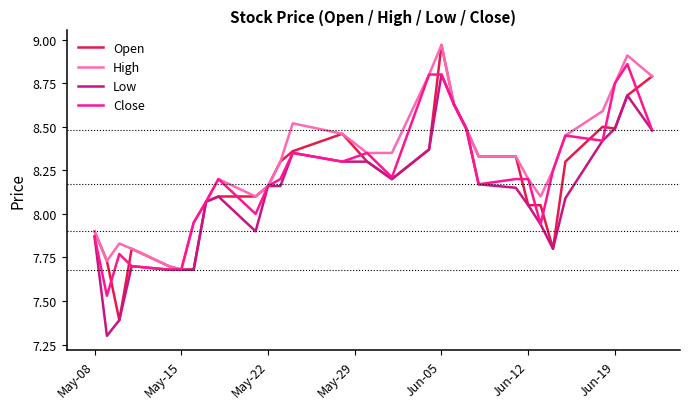

What are all the series names shown in the legend?

Open, High, Low, Close